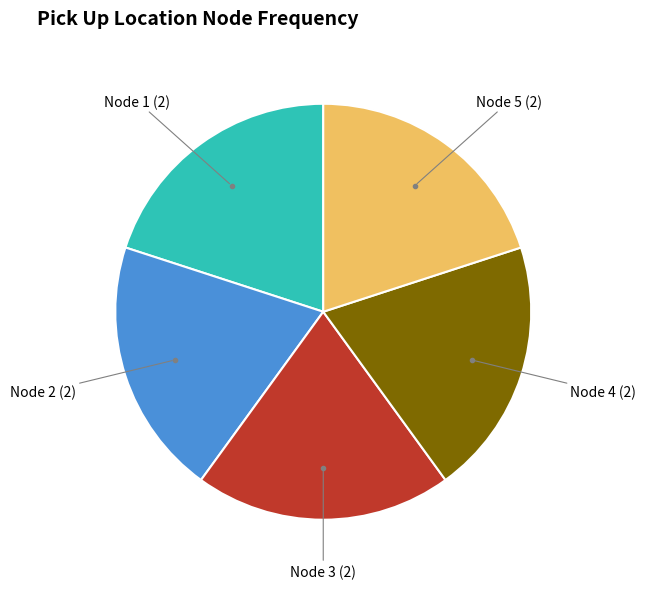

Is there a majority slice in this chart?

No